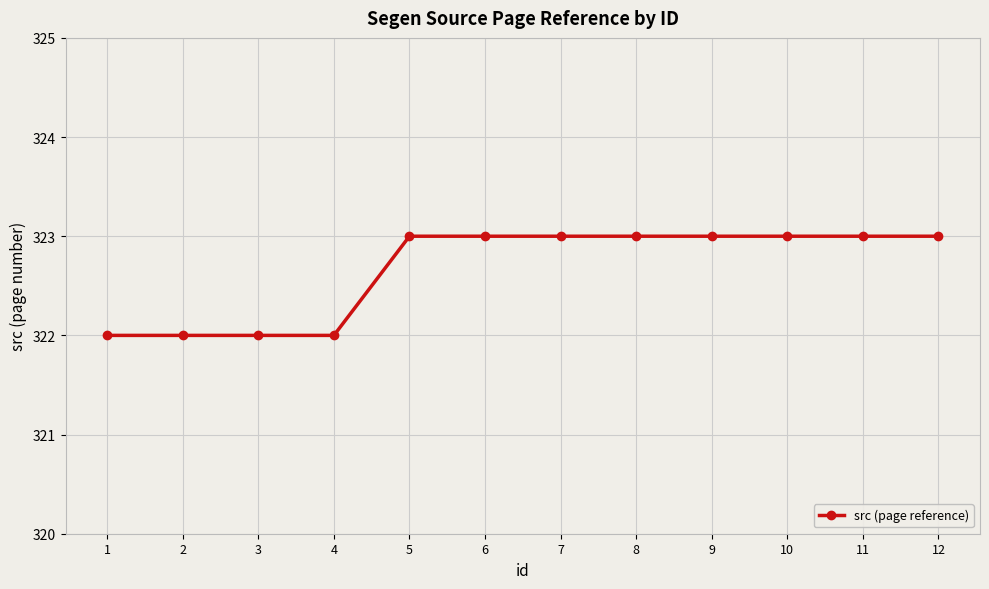

What is the ratio of the value at 8 to the value at 12?

1.0